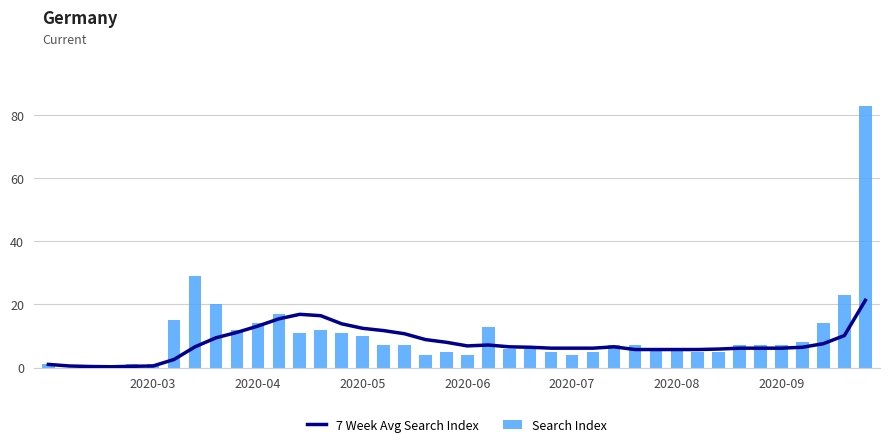

What is the highest value of the Search Index series?

83